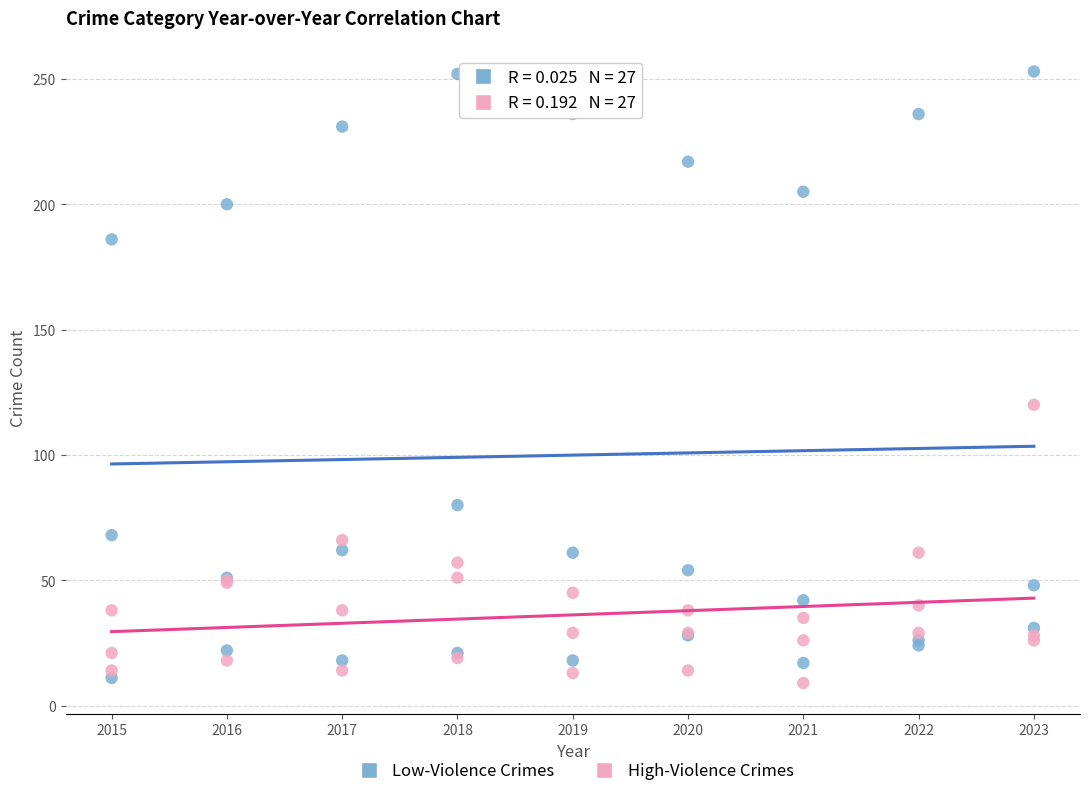

What are all the series names shown in the legend?

Low-Violence Crimes, High-Violence Crimes